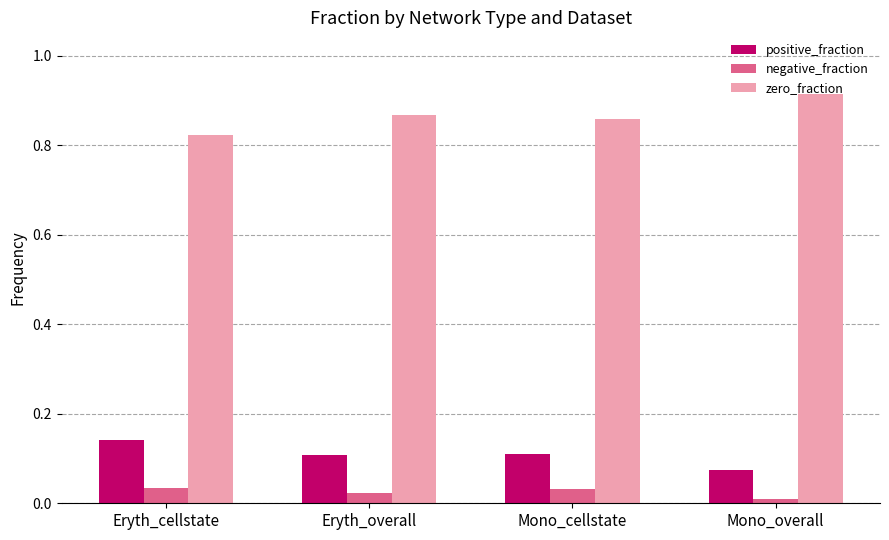

Rank the series at Eryth_overall from lowest to highest value.

negative_fraction, positive_fraction, zero_fraction